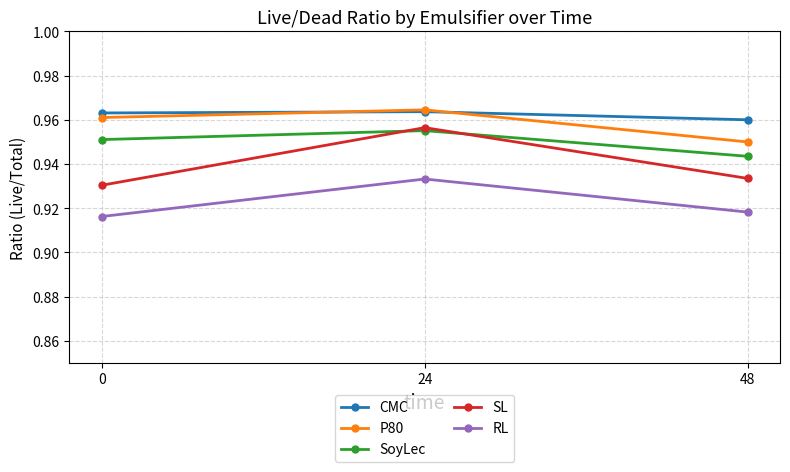

What is the sum of the SL values at 48 and 0?

1.9